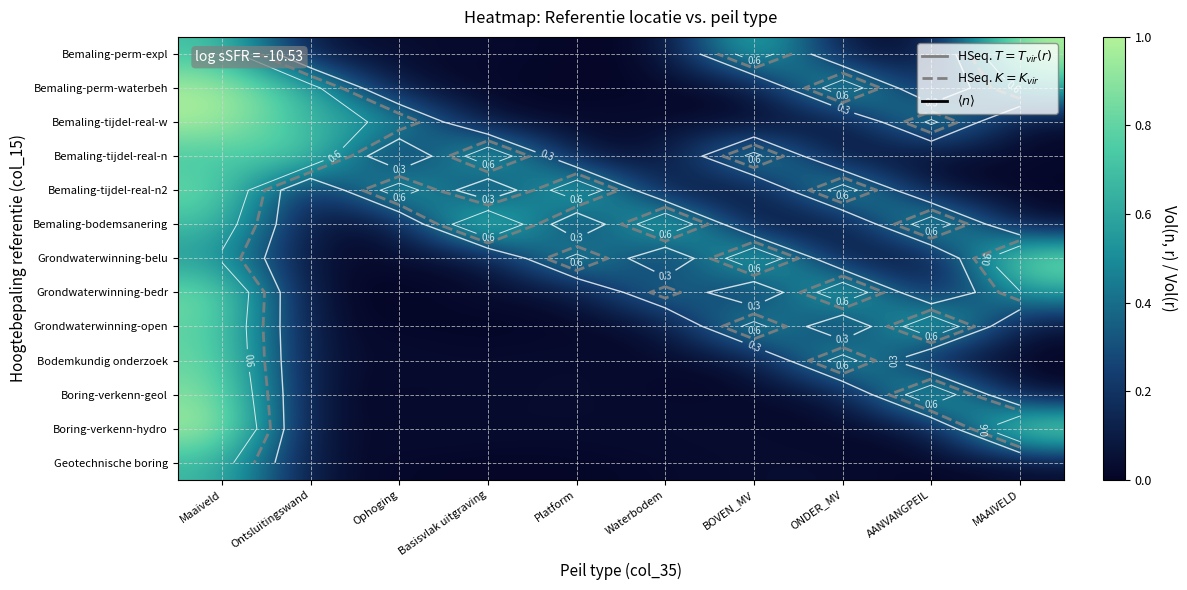

What is the average value of the Bodemkundig onderzoek series?

0.2